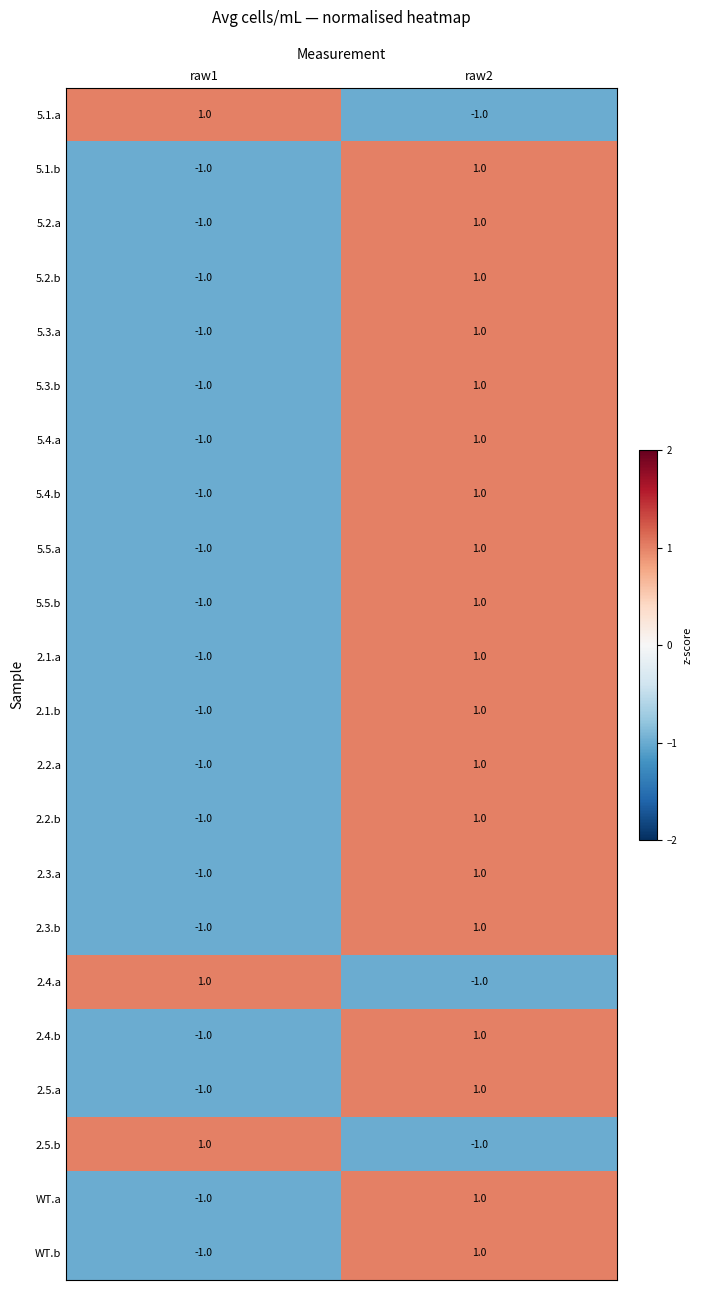

List the labels in order of 2.5.a value, largest first.

raw2, raw1